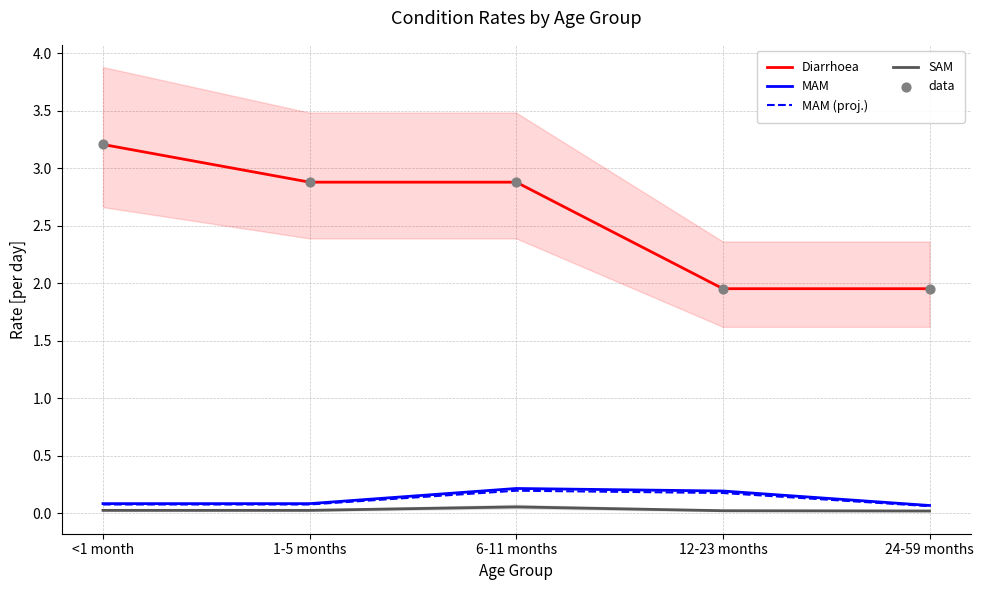

Is the value of Diarrhoea at 1-5 months greater than the value of MAM (proj.) at 24-59 months?

Yes